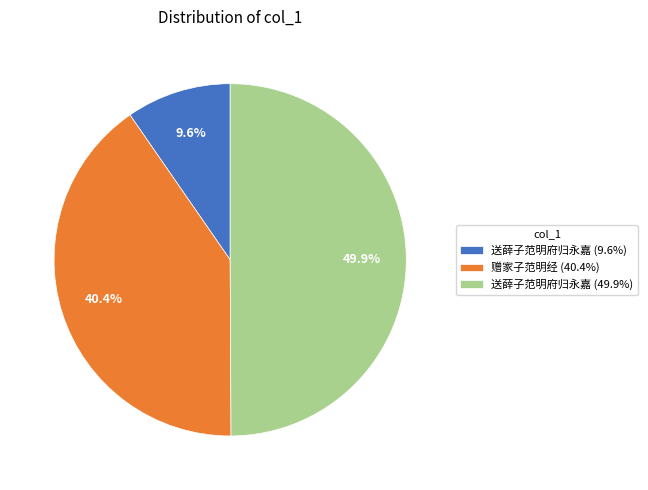

What is the ratio of the value at 赠家子范明经 (40.4%) to the value at 送薛子范明府归永嘉 (9.6%)?

4.2